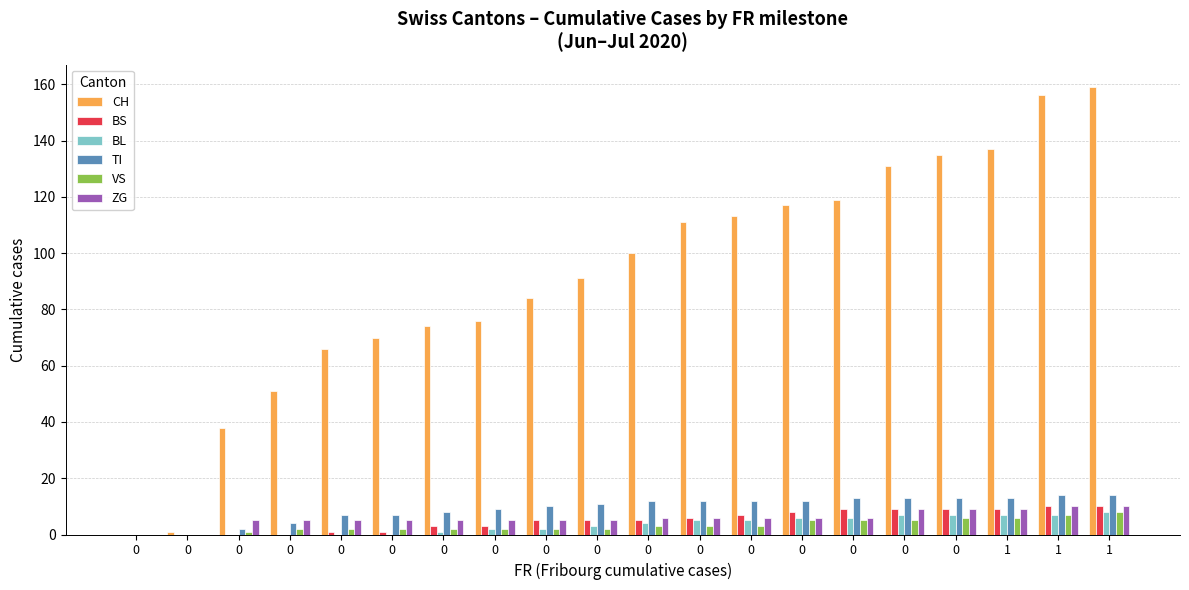

What are all the series names shown in the legend?

CH, BS, BL, TI, VS, ZG